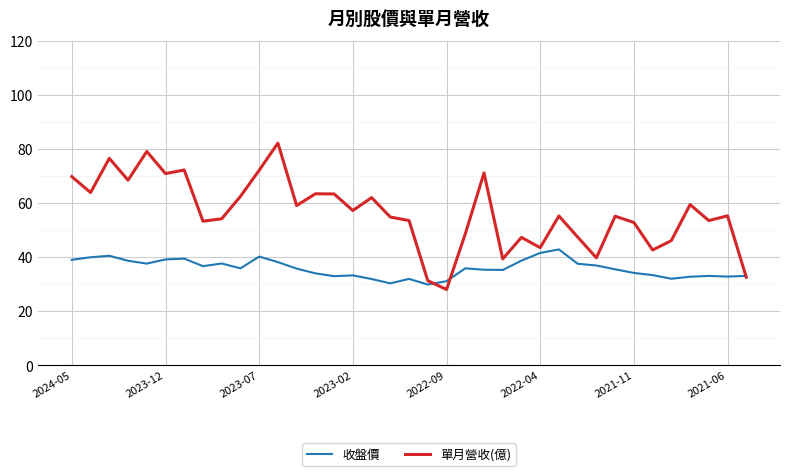

List the series in order of their peak value, lowest first.

收盤價, 單月營收(億)